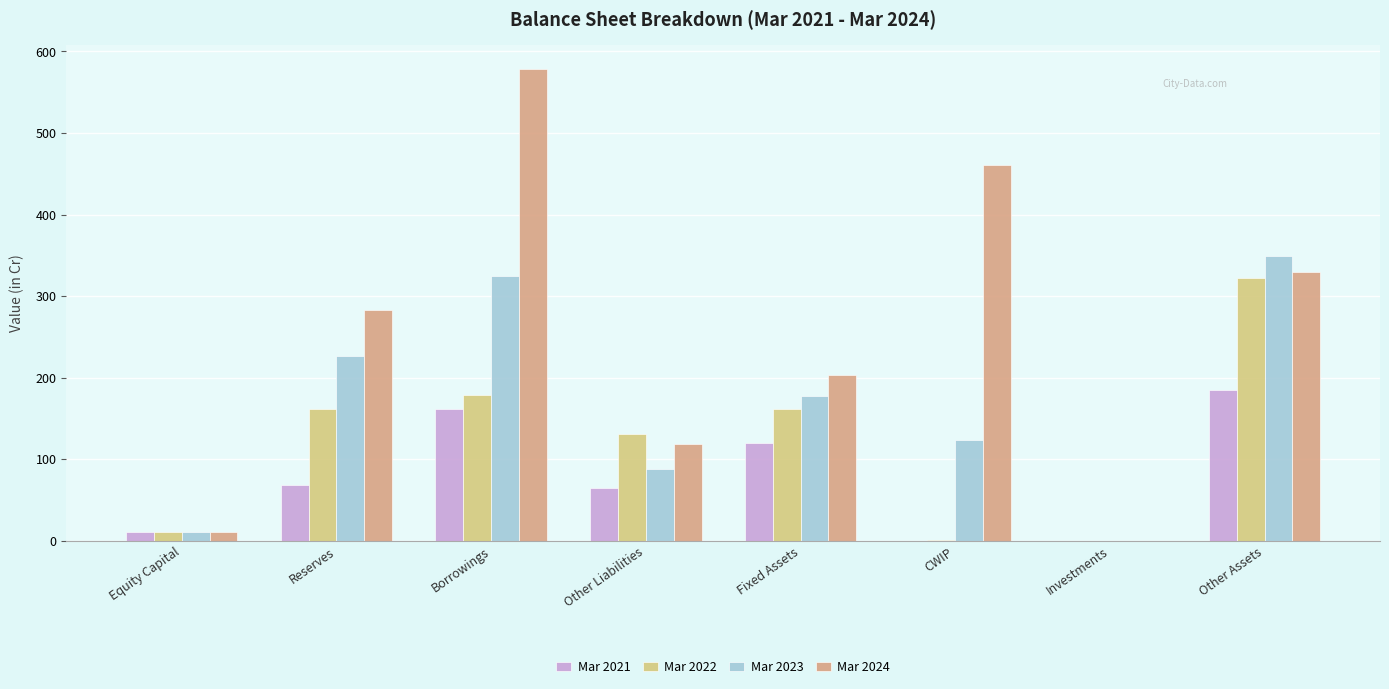

What is the maximum value shown in the chart?

579